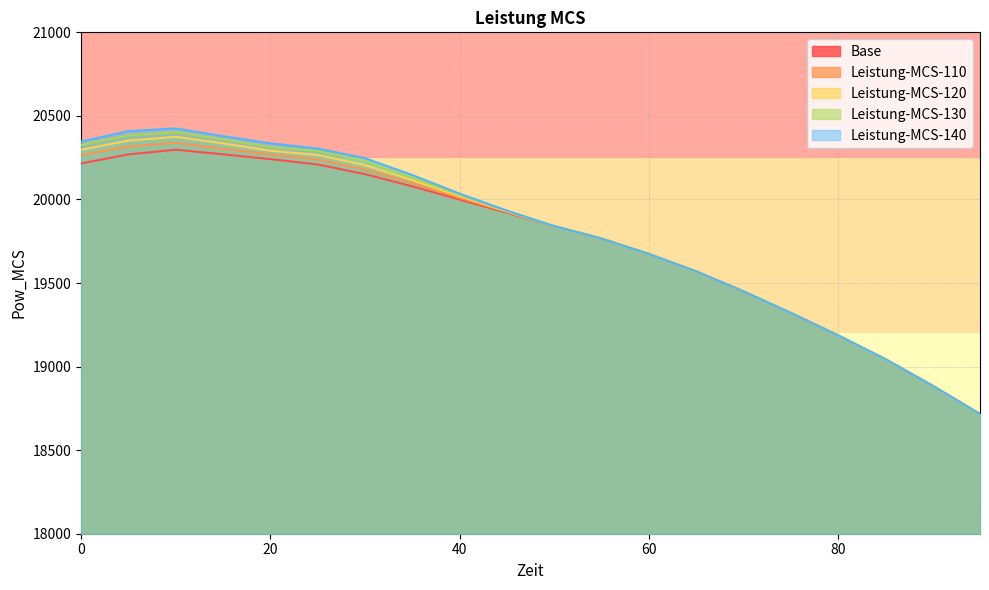

What is the value of the Leistung-MCS-120 point at the 3rd from the left?

20375.0